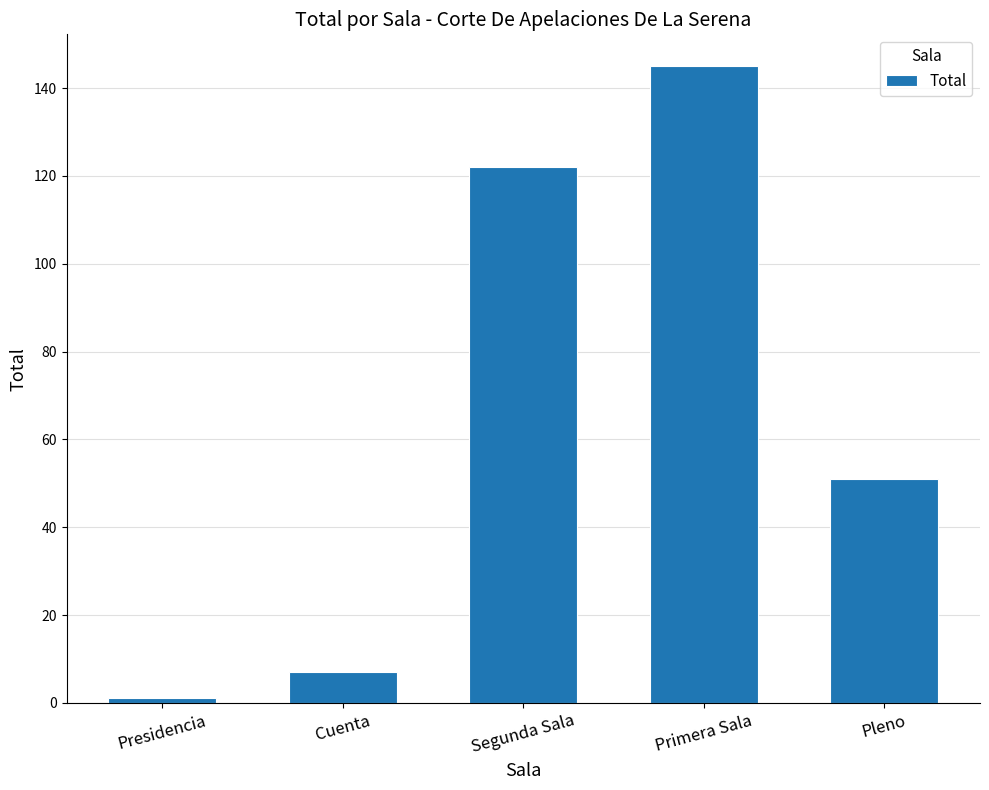

Are the bars horizontal?

No